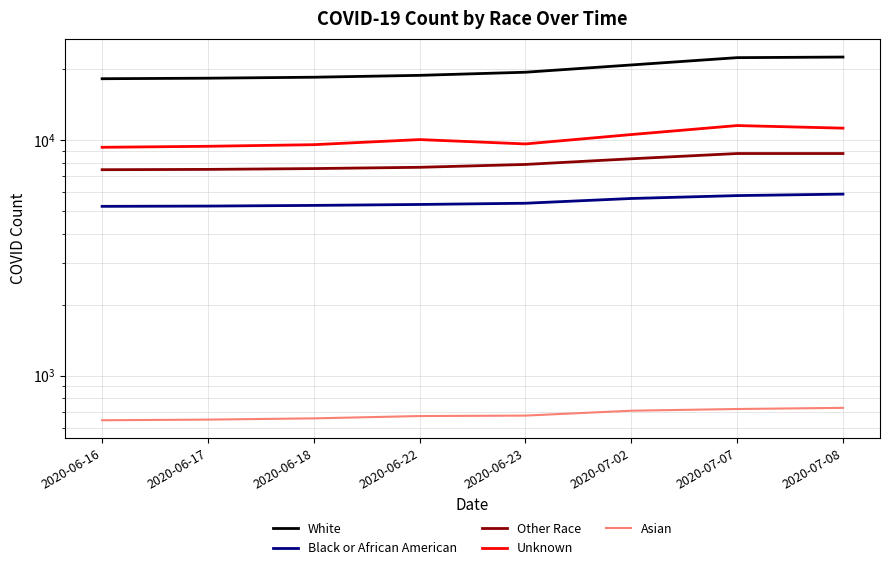

True or false: Black or African American has more than 0 interior local peaks.

False